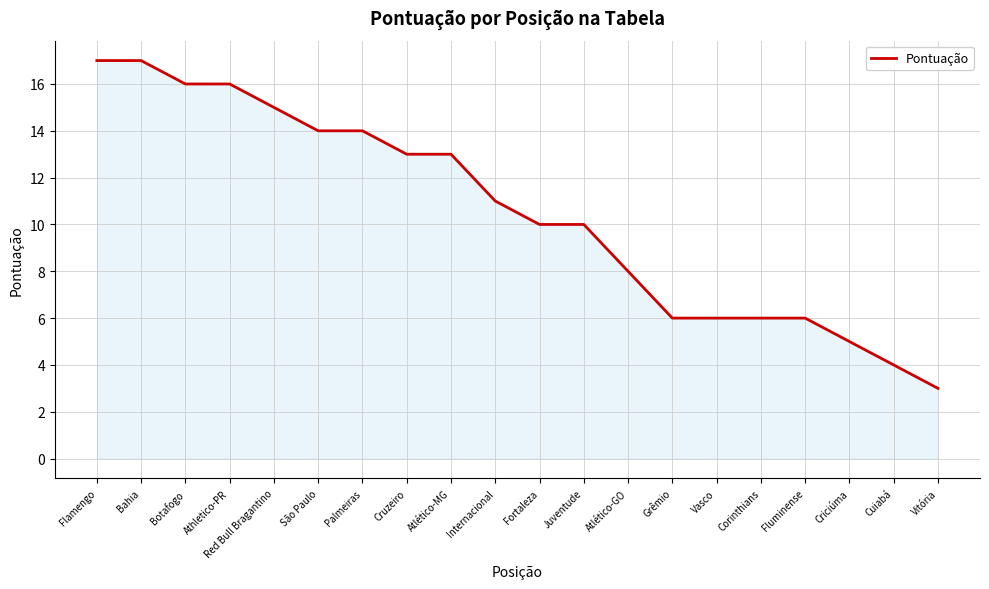

Reading left to right, what are all the values shown in this chart?

Flamengo=17	Bahia=17	Botafogo=16	Athletico-PR=16	Red Bull Bragantino=15	São Paulo=14	Palmeiras=14	Cruzeiro=13	Atlético-MG=13	Internacional=11	Fortaleza=10	Juventude=10	Atlético-GO=8	Grêmio=6	Vasco=6	Corinthians=6	Fluminense=6	Criciúma=5	Cuiabá=4	Vitória=3